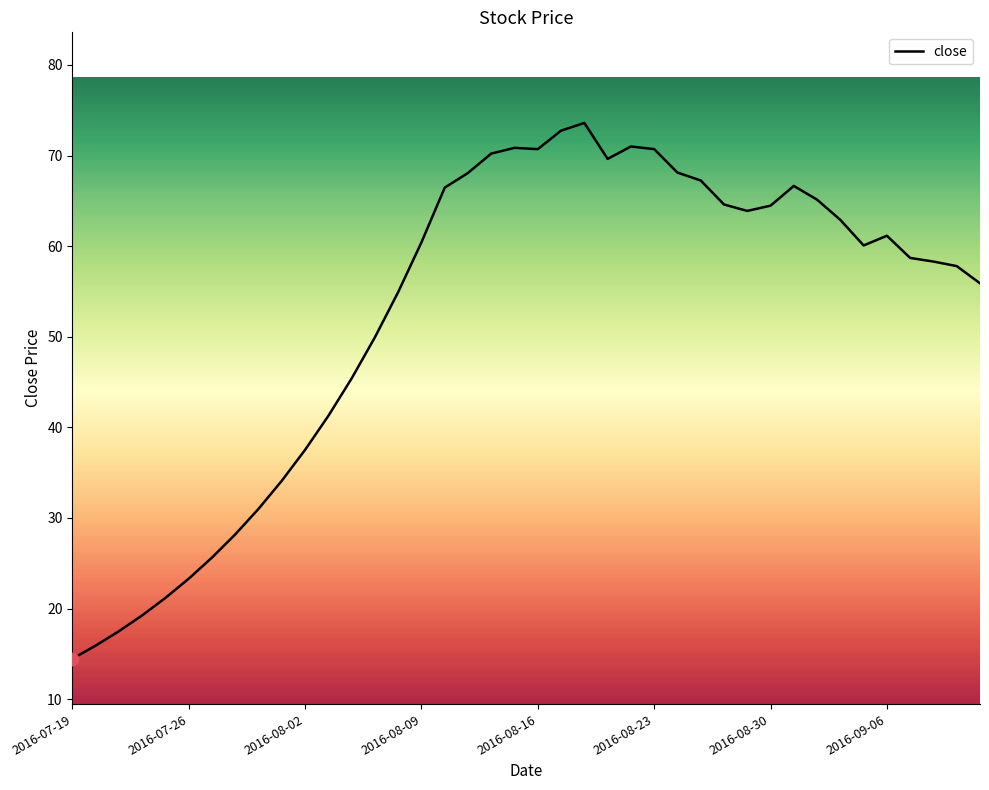

What is the difference between the maximum and minimum values?

59.1